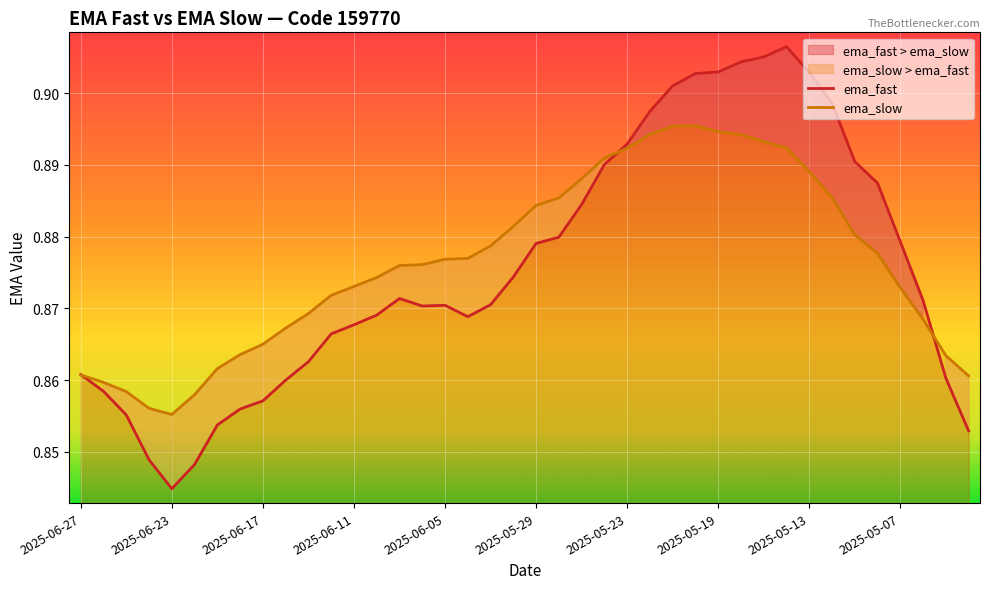

Which series changed the most between 2025-06-11 and 21?

ema_fast